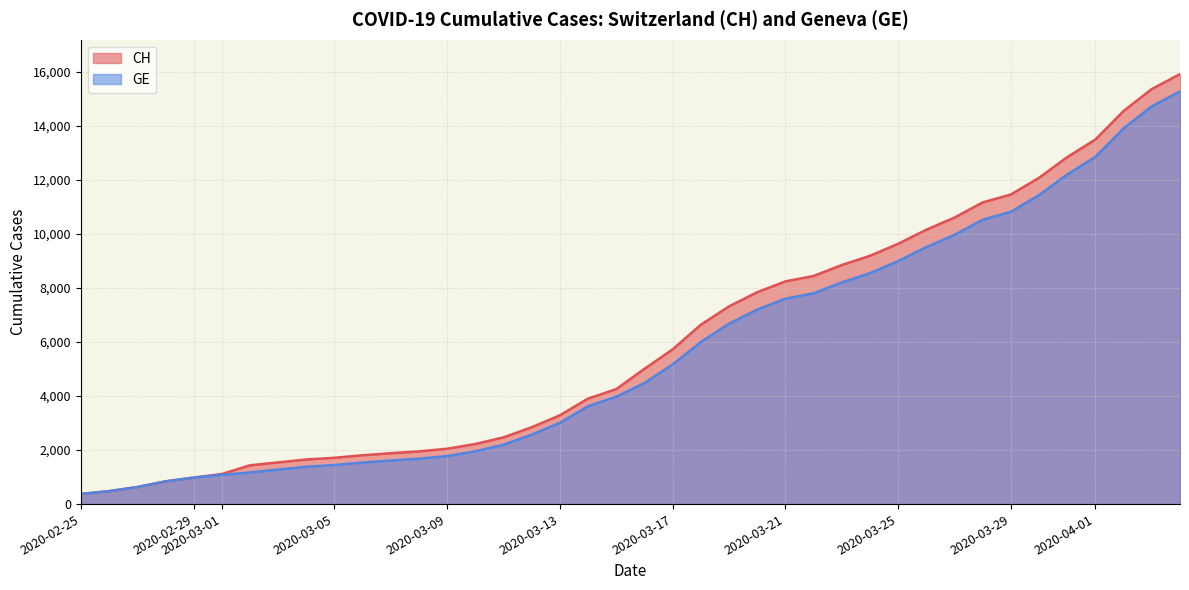

Is it true that CH equals 10613 at 2020-03-27?

True